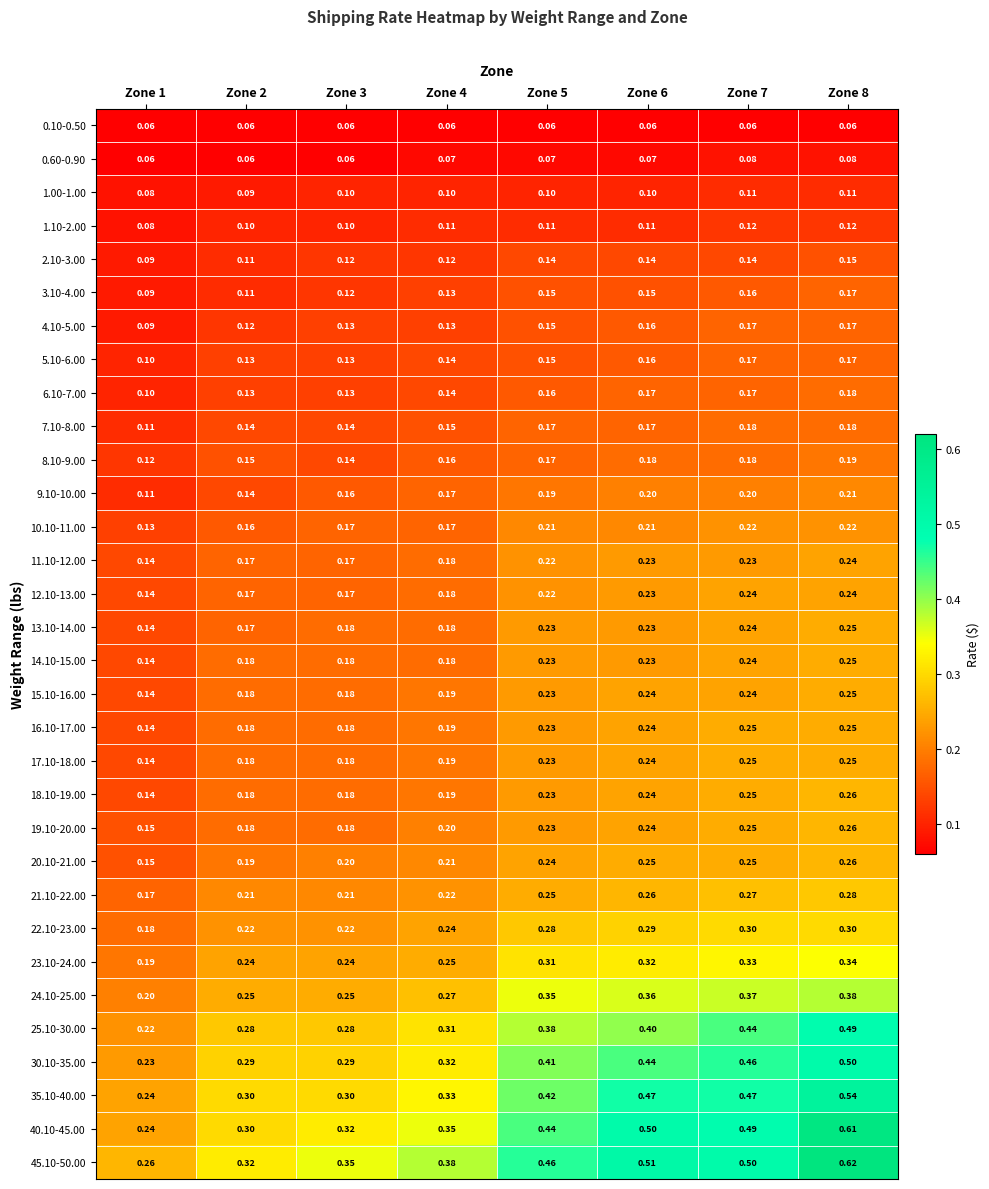

Is the value of 19.10-20.00 at Zone 7 greater than the value of 21.10-22.00 at Zone 8?

No